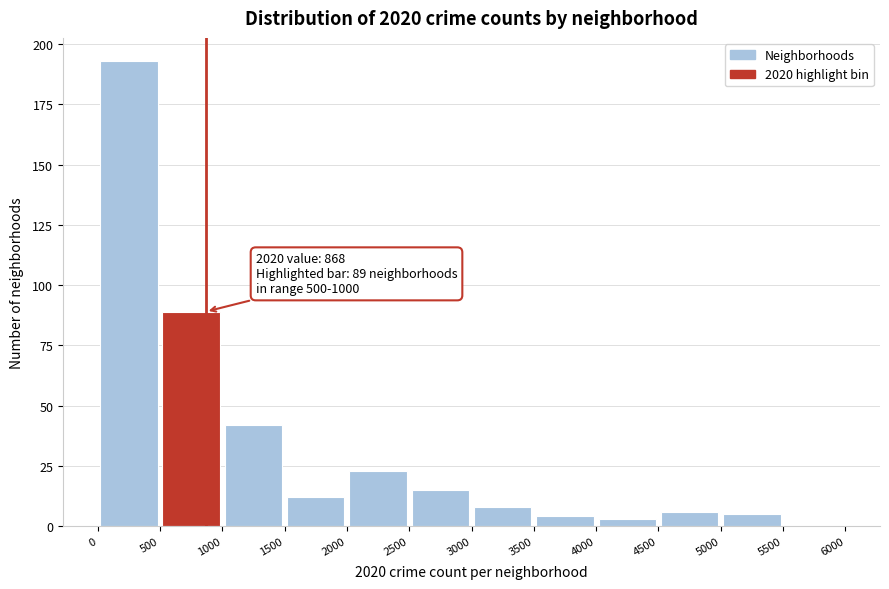

Which range on the x-axis has the tallest bar?

0 to 500